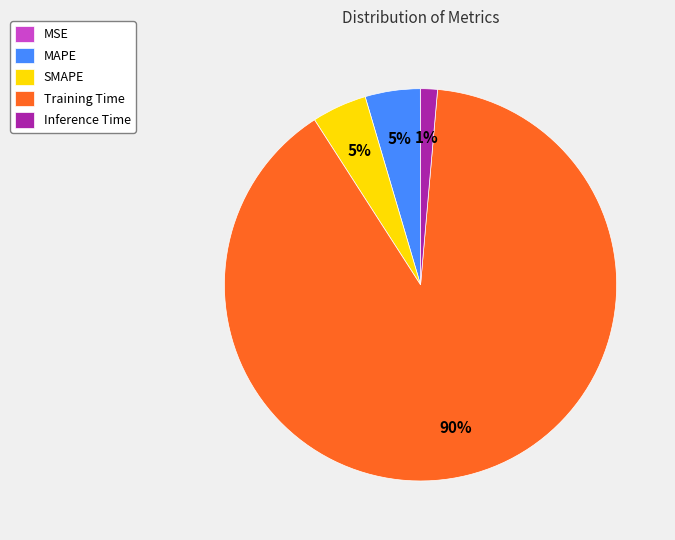

Is there a majority slice in this chart?

Yes